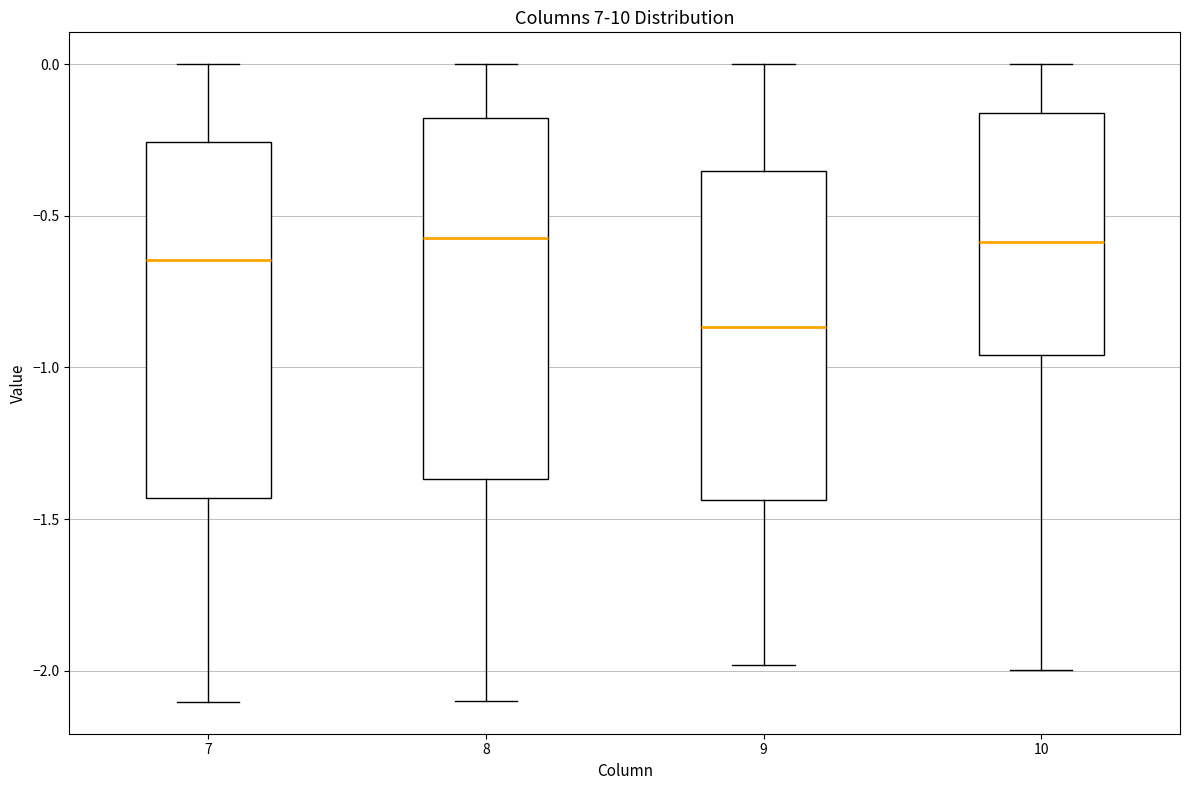

Where is the lower edge of the box at x = 7 on the y-axis? The values are not printed on the chart, so give them approximately, as read against the axis.

-1.45